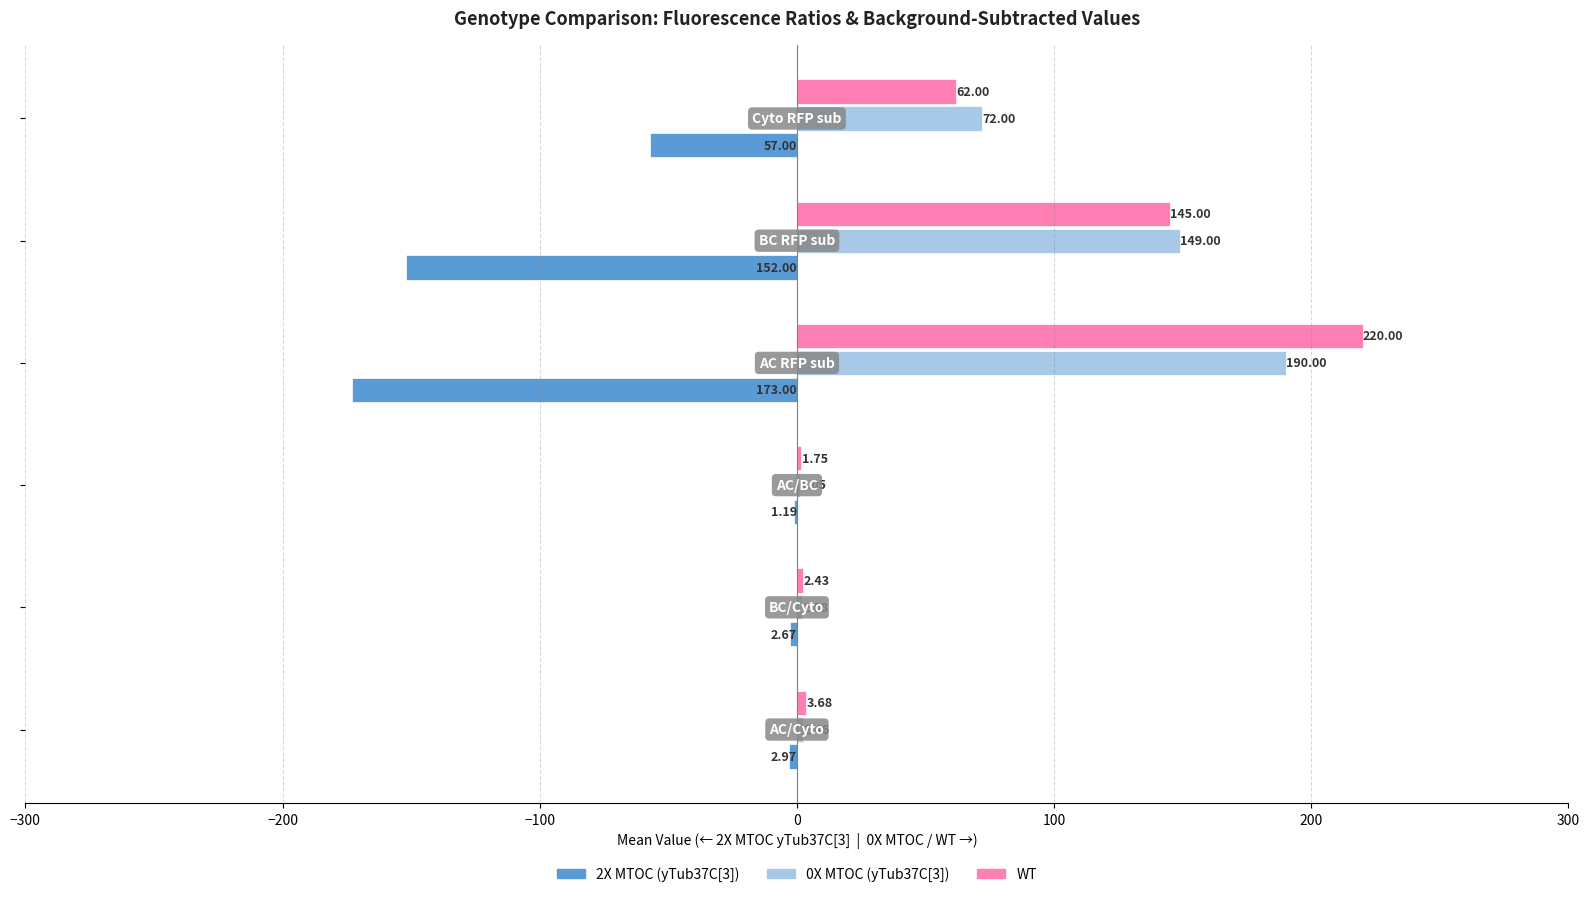

What is the sum of all WT values?

434.9